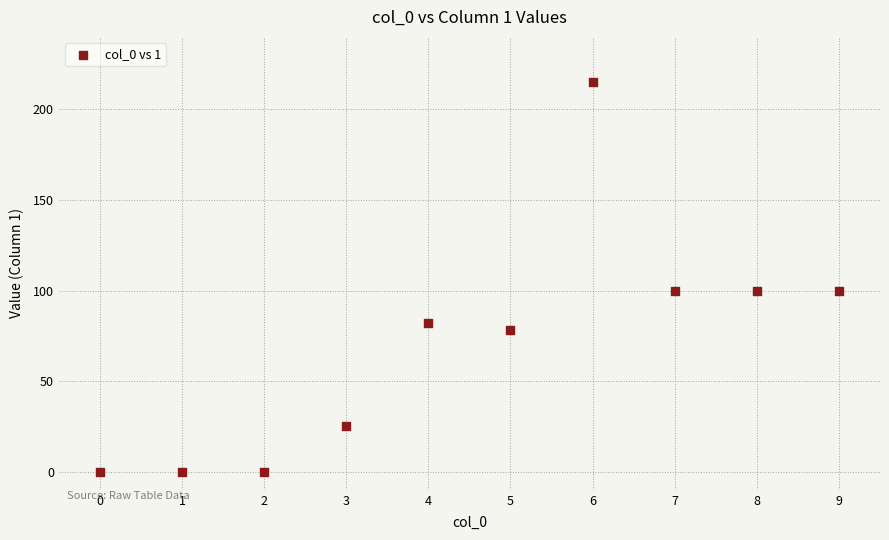

What is the average Y value?

70